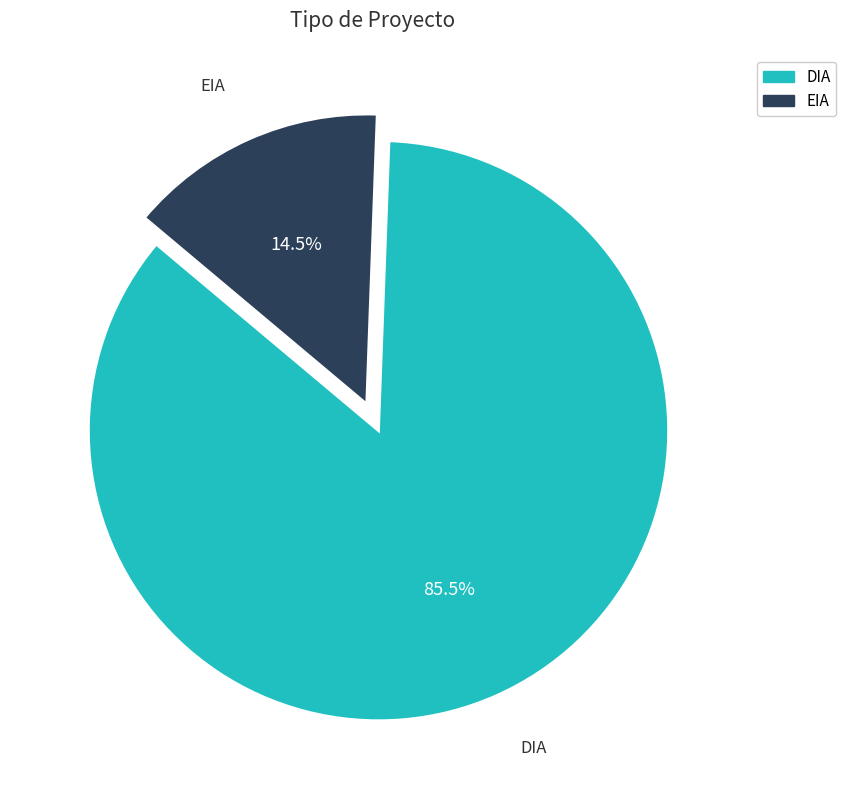

Which slice is the largest?

DIA